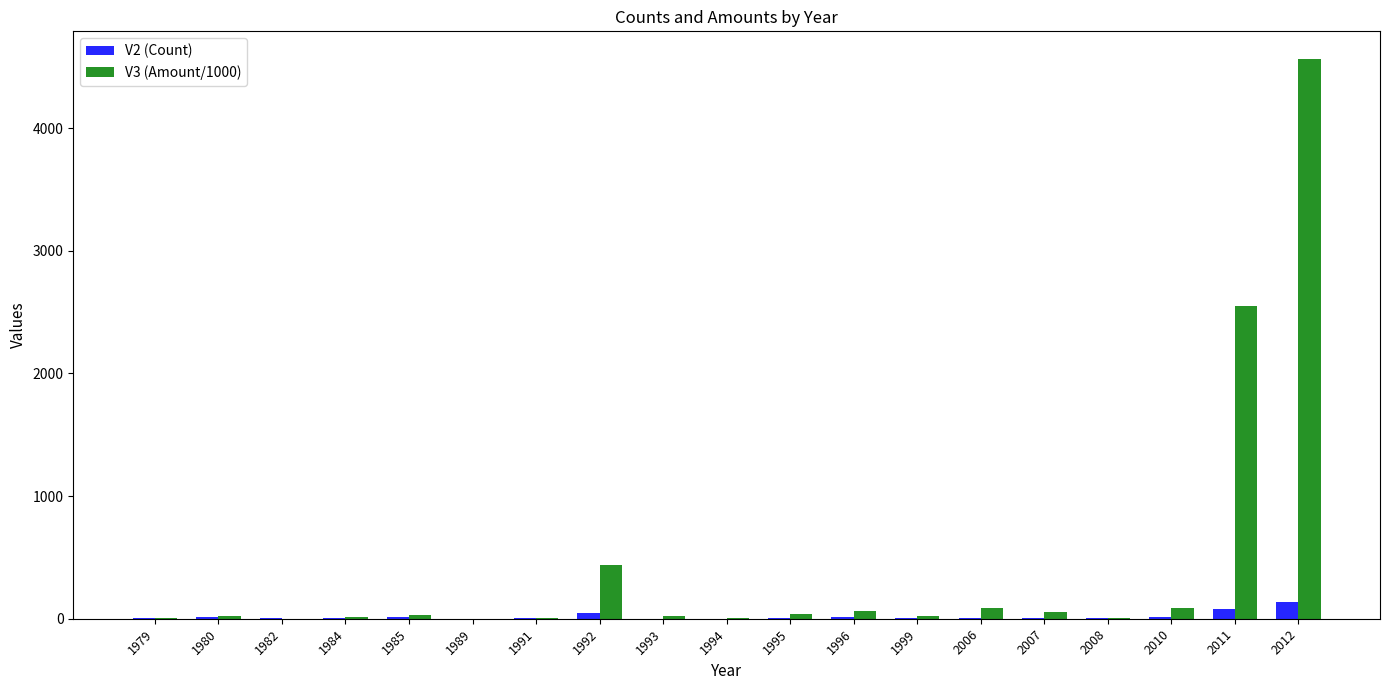

Which category has the highest value in the V2 (Count) series?

2012